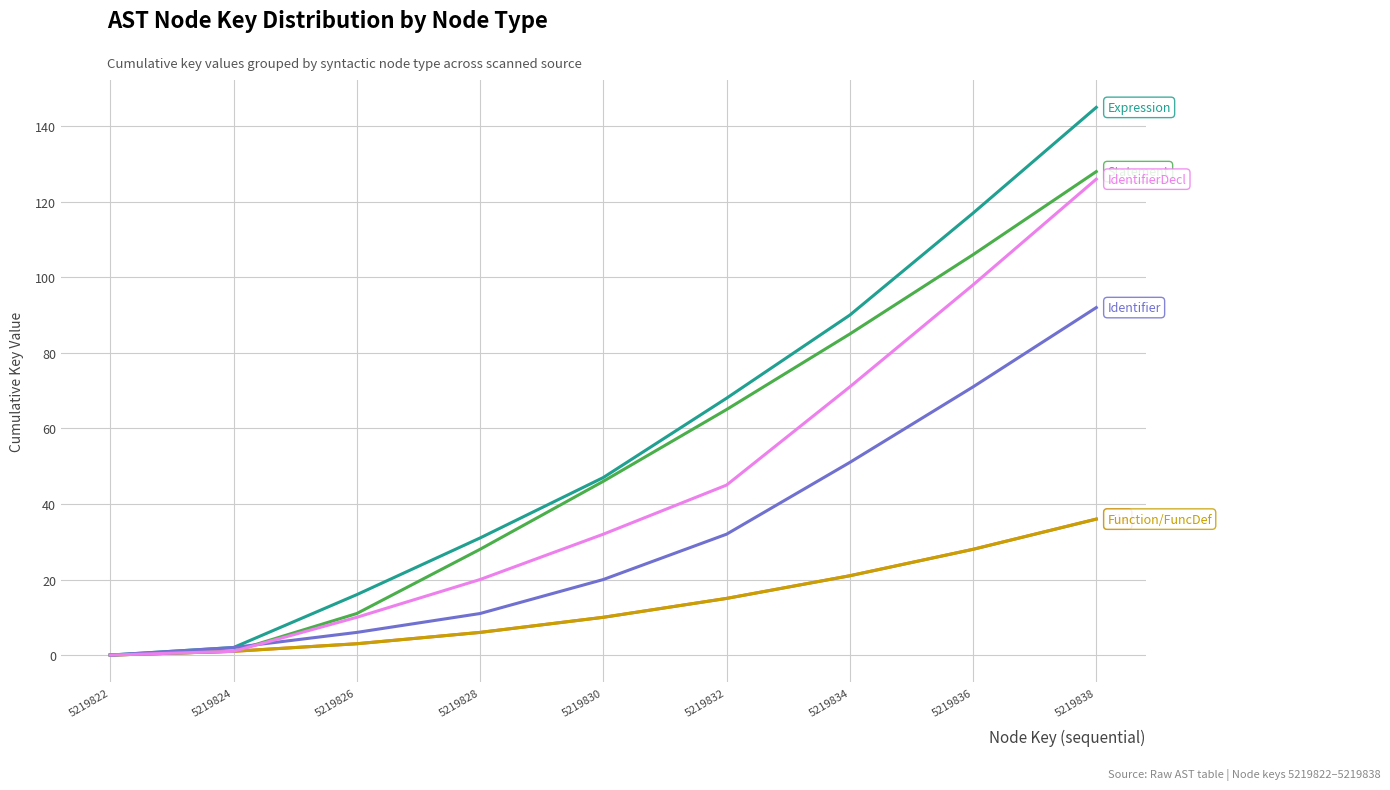

Reading right to left, extract all data points from this chart.

File: 36	28	21	15	10	6	3	1	0
Function/FuncDef: 36	28	21	15	10	6	3	1	0
Statement: 128	106	85	65	46	28	11	1	0
Expression: 145	117	90	68	47	31	16	2	0
Identifier: 92	71	51	32	20	11	6	2	0
IdentifierDecl: 126	98	71	45	32	20	10	1	0